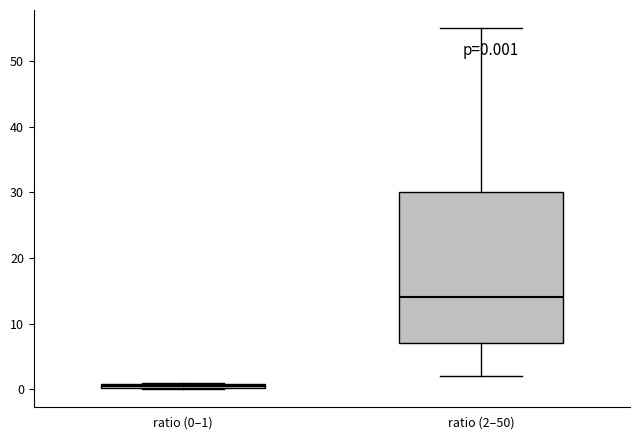

Which box's median line is the lowest?

ratio (0–1)